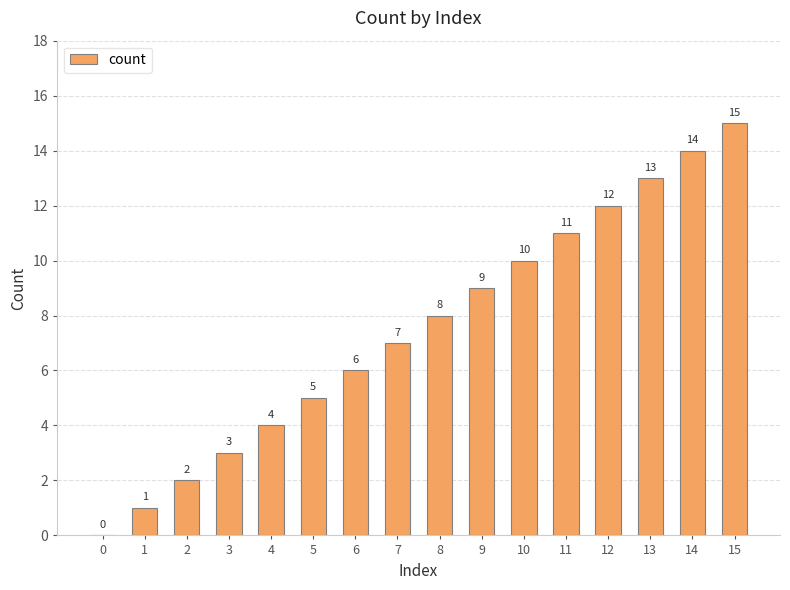

How many values are above zero?

15